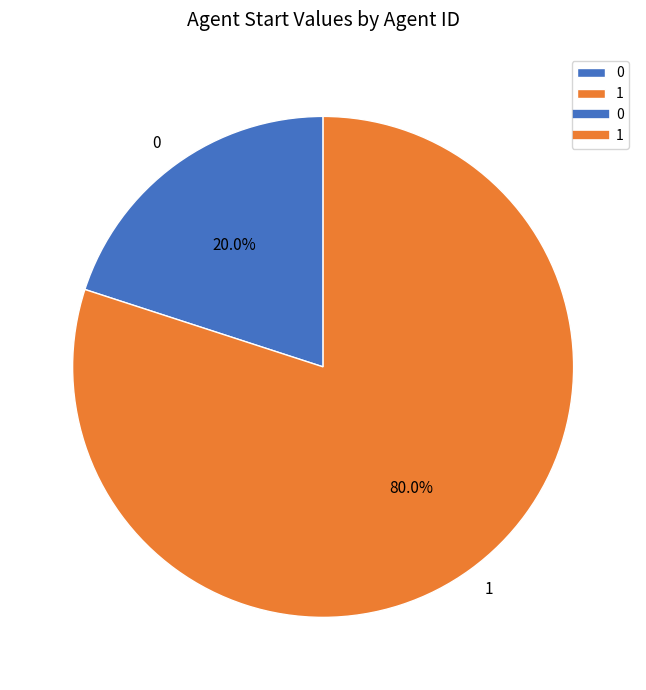

How many slices are in this pie chart?

2